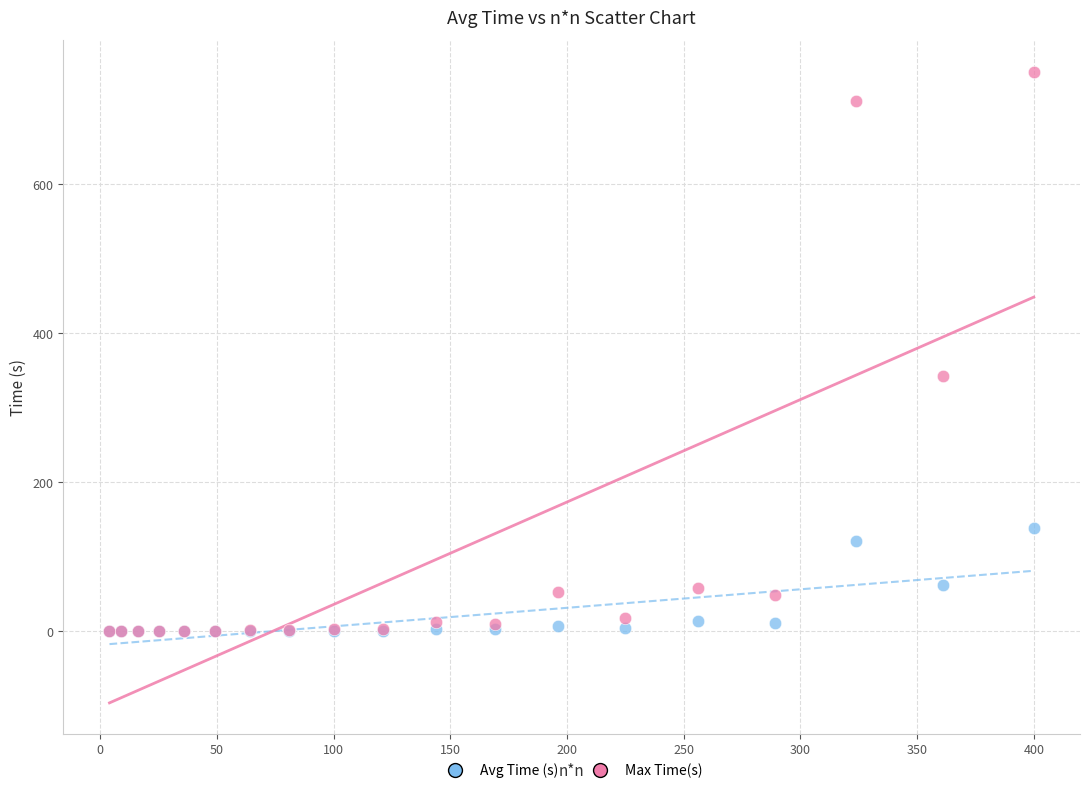

Across all series, what Y value is closest to 375?

342.6